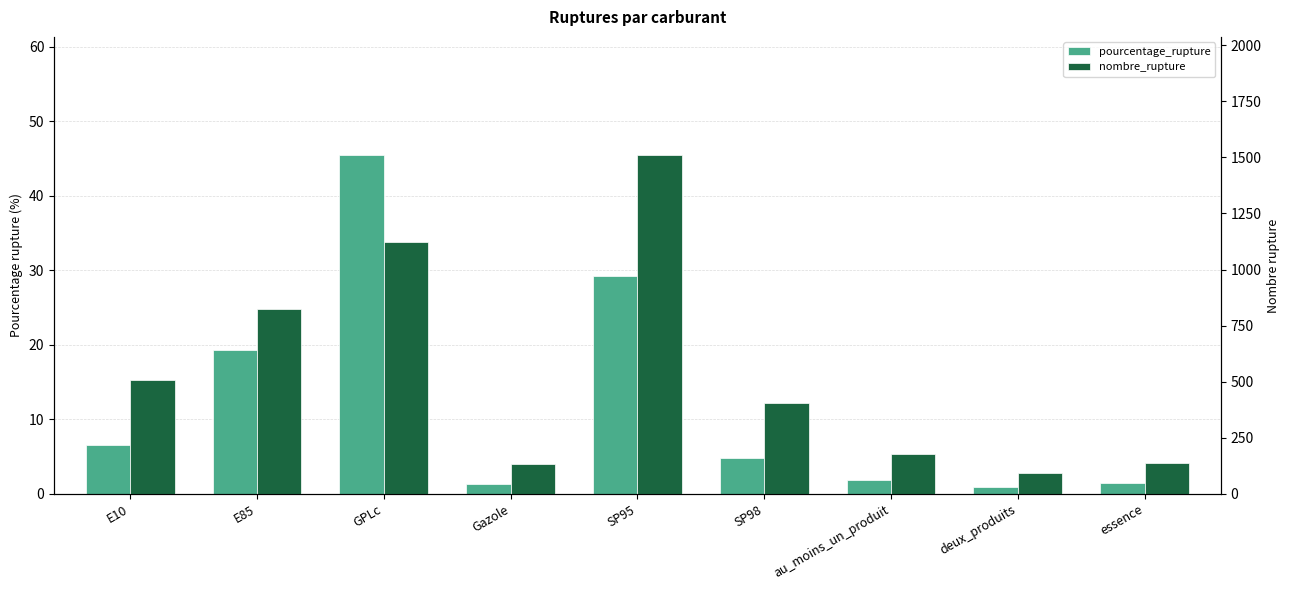

Count the number of data series in this chart.

2